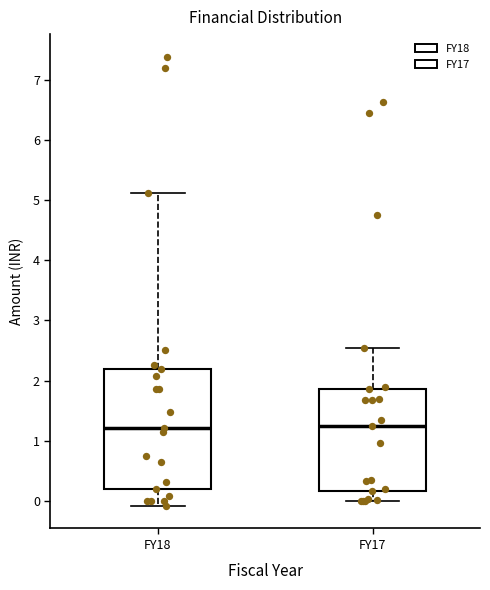

Reading left to right, transcribe this box plot: for each box, give where its median line is, the range the box spans, and where its two whiskers end, as read against the y-axis. The values are not printed on the chart, so give them approximately, as read against the axis.

FY18: median 1.2, box 0.2 to 2.2, whiskers -0.1 to 5.1
FY17: median 1.2, box 0.2 to 1.9, whiskers 0.0 to 2.5